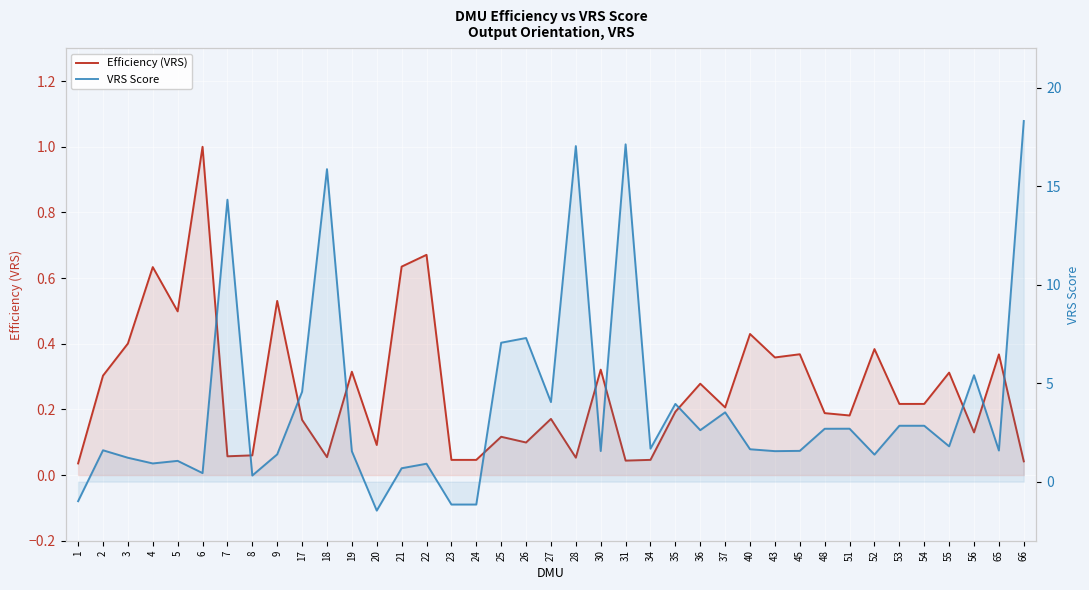

Between 35 and 65, which is larger?

65